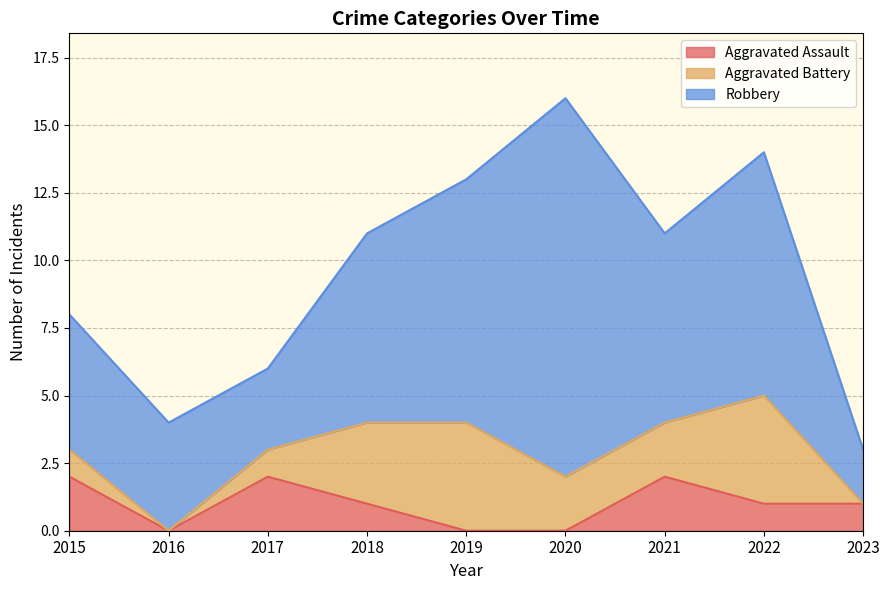

The Robbery series shows 7 at 2018. True or false?

True